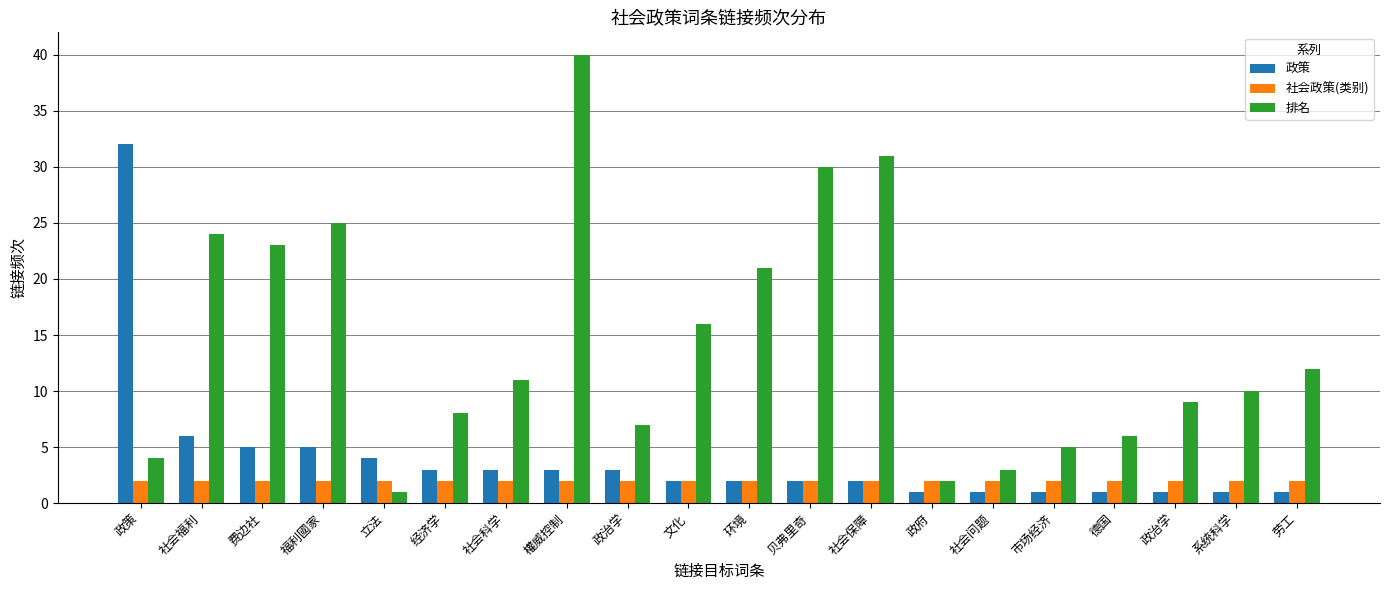

At which category is the sum across all series the highest?

權威控制